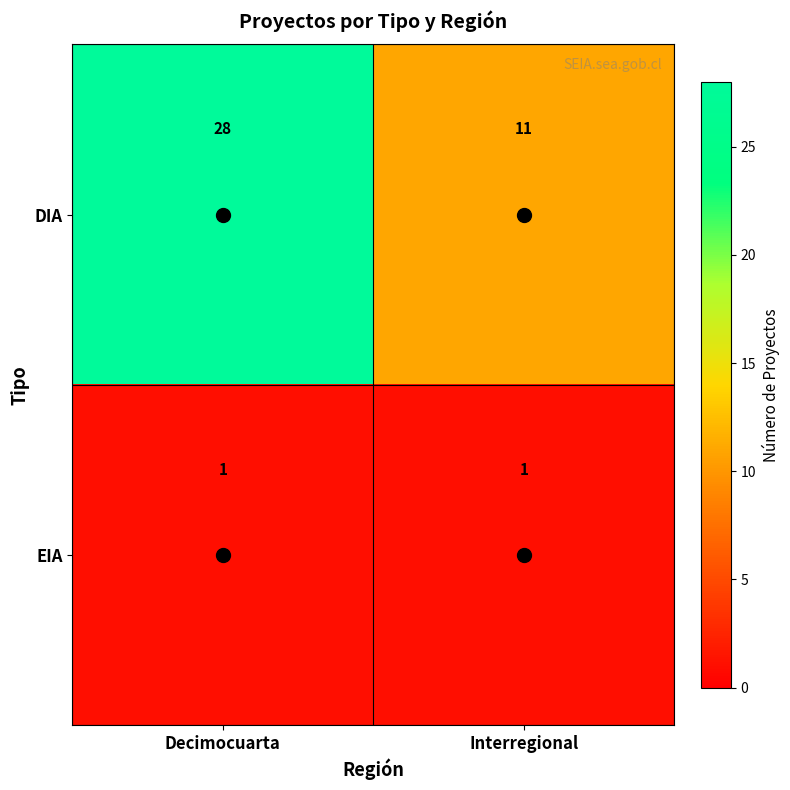

At which label is DIA closest to 19?

Interregional